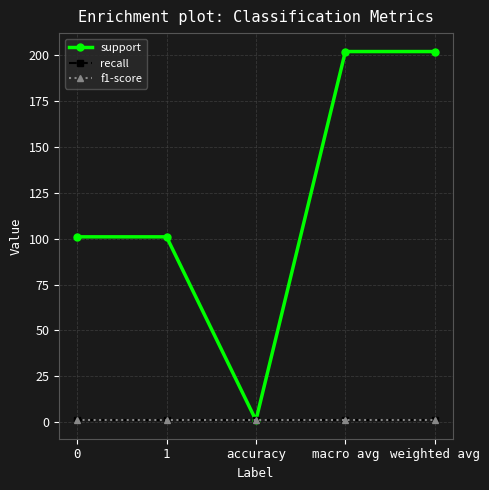

Is this an area chart (filled region under the line)?

No